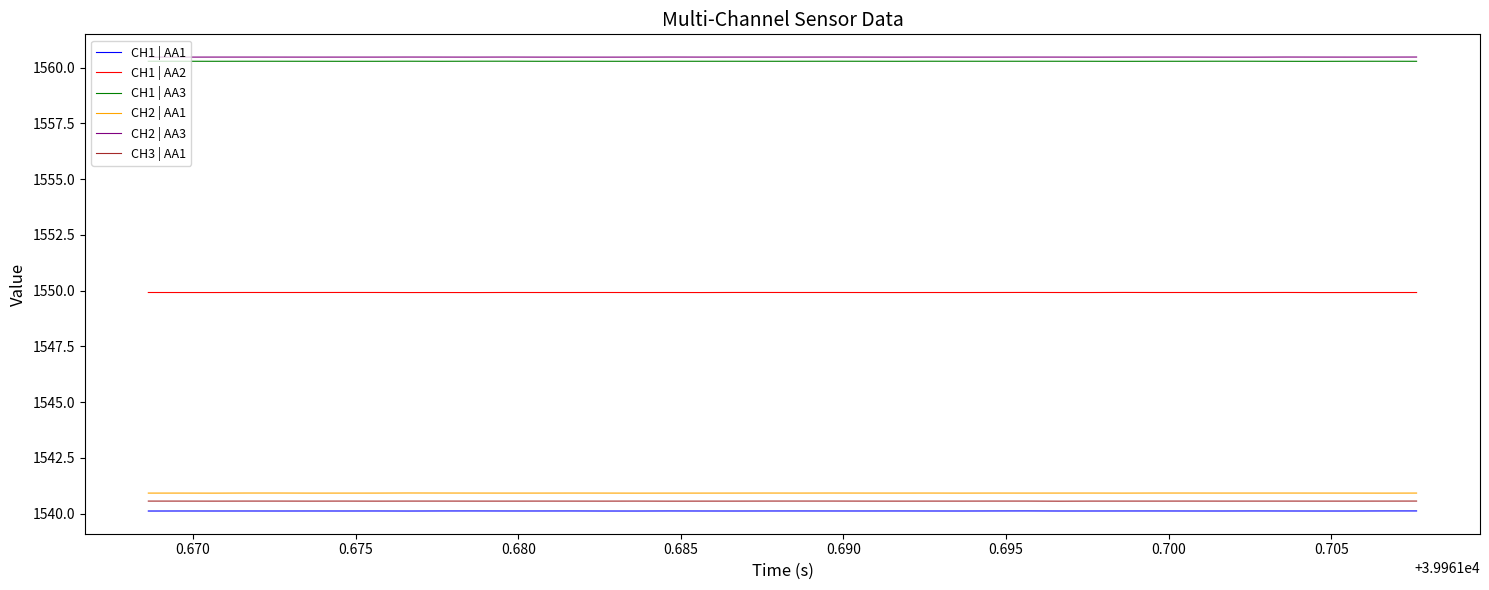

What is the minimum value for CH1 | AA1?

1540.1